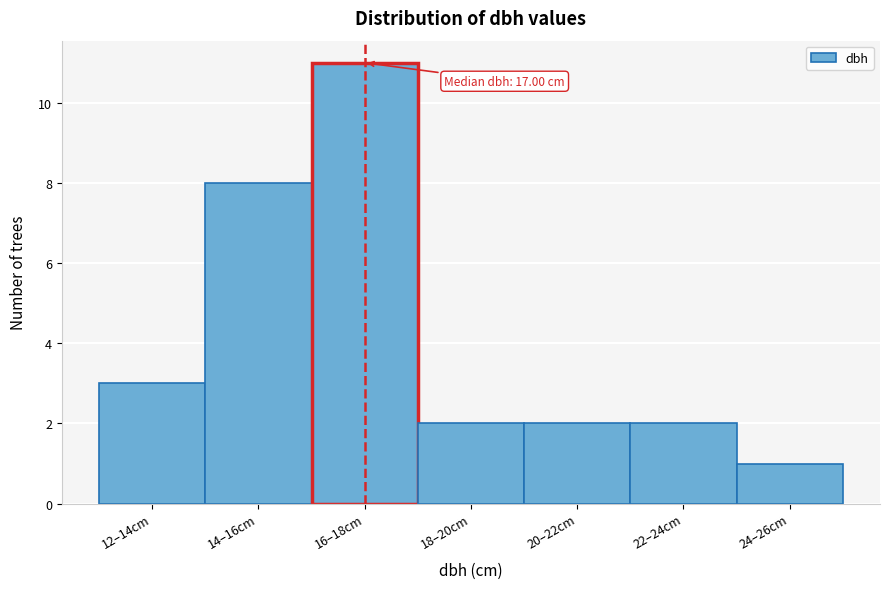

Reading left to right, extract all data points from this chart.

12–14cm=3	14–16cm=8	16–18cm=11	18–20cm=2	20–22cm=2	22–24cm=2	24–26cm=1